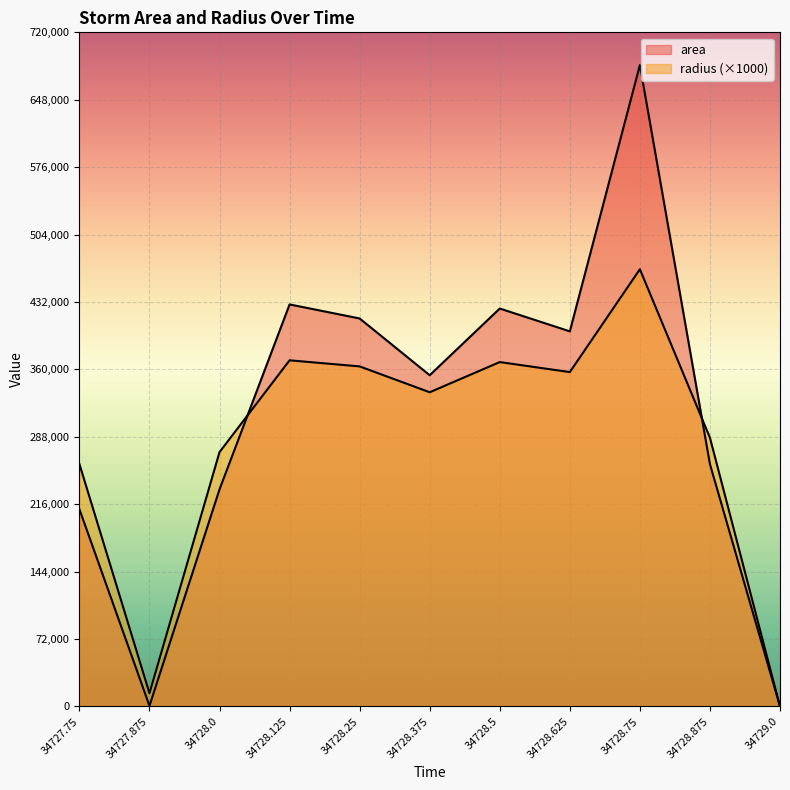

What is the difference between the maximum and minimum values in the radius series?

466950.0